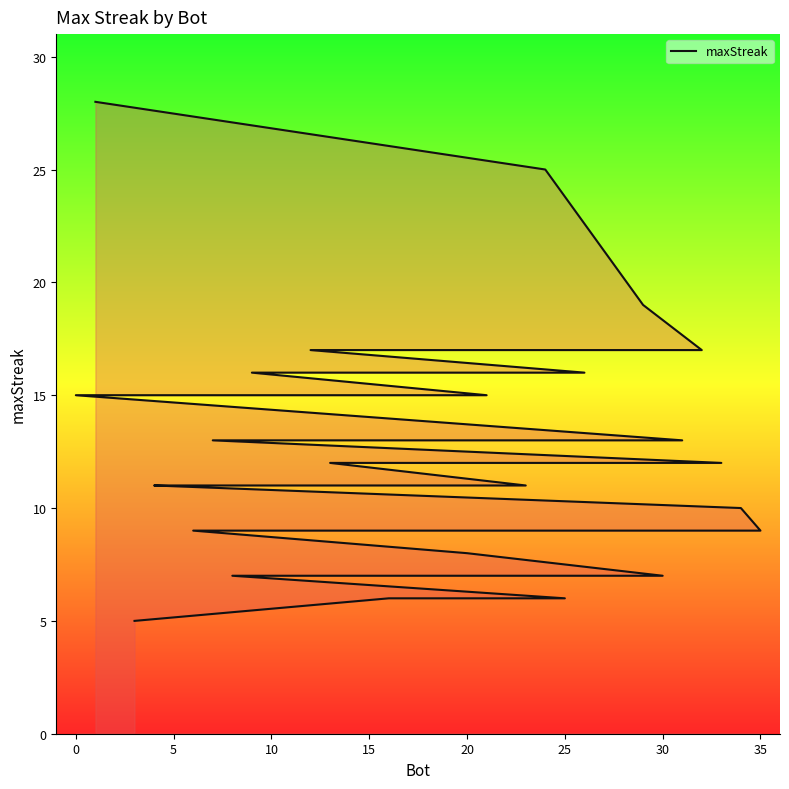

Does the chart display data point markers on the line(s)?

No